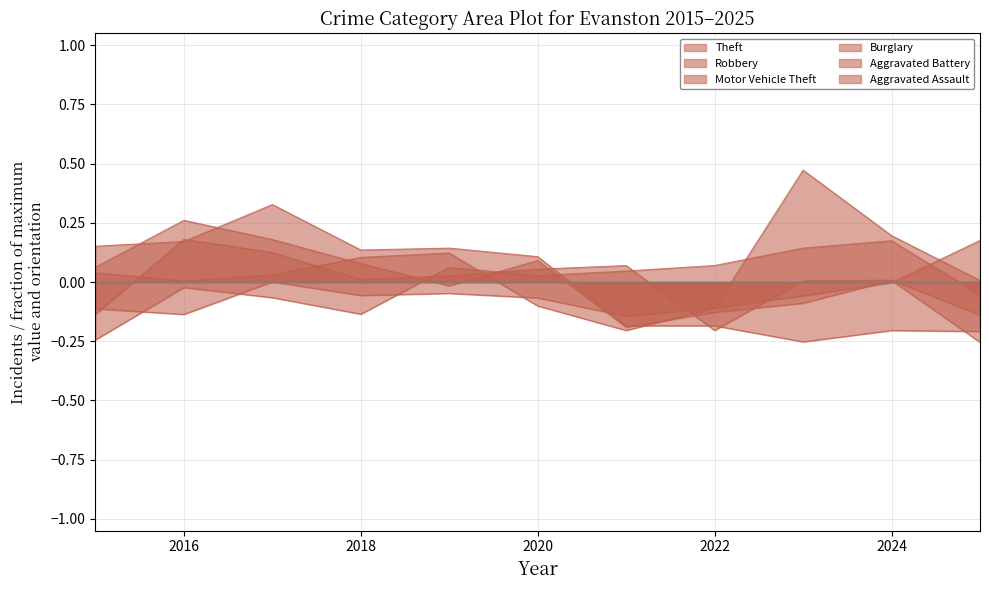

How many values in Robbery are above zero?

6